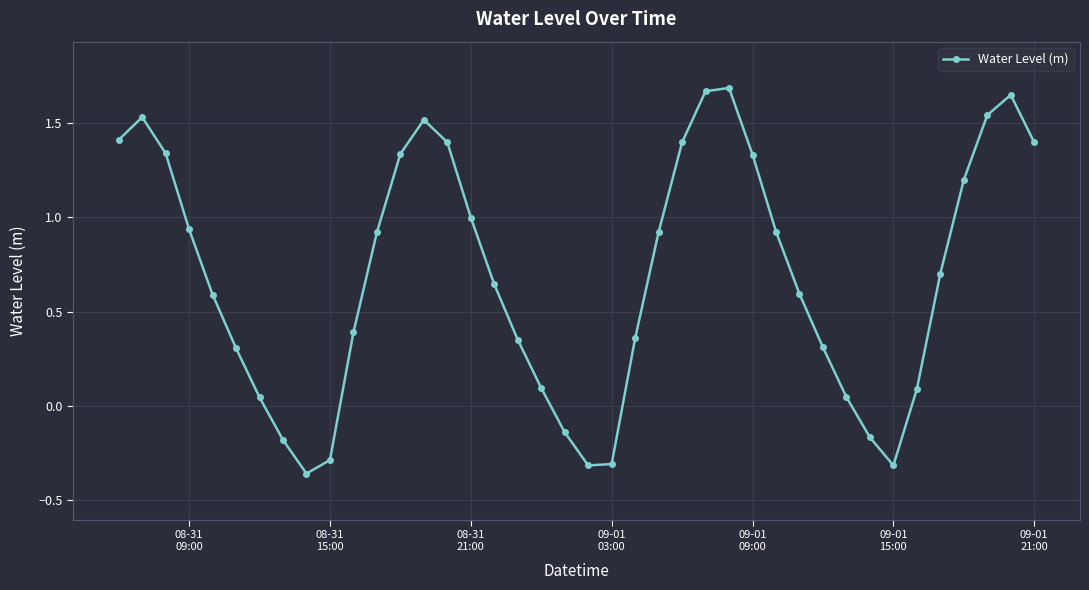

True or false: there are more than 2 points higher than both neighbors.

True